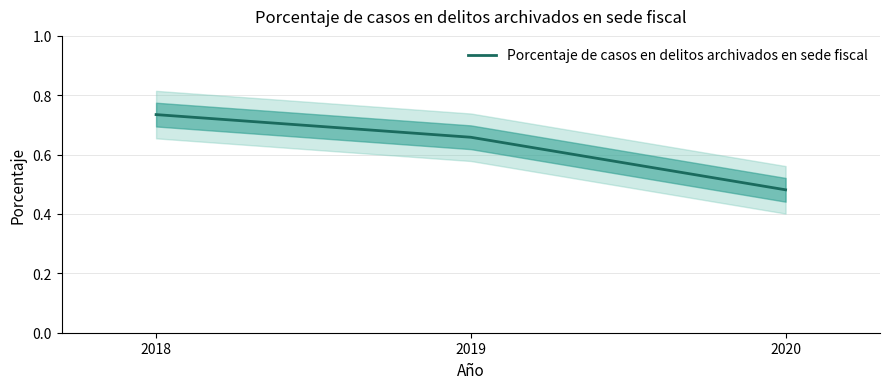

Does the chart display data point markers on the line(s)?

No